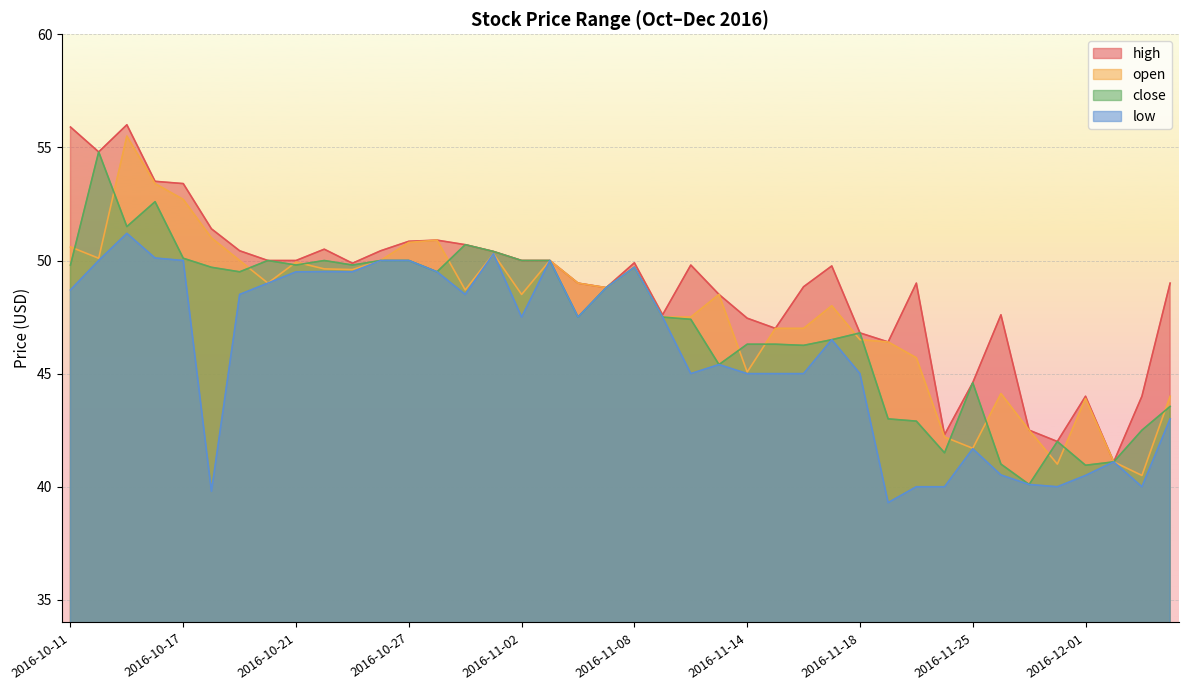

List the labels in order of open value, largest first.

2016-10-13, 2016-10-14, 2016-10-17, 2016-10-18, 2016-10-28, 2016-10-27, 2016-10-11, 2016-11-01, 2016-10-12, 2016-10-19, 2016-10-26, 2016-11-03, 2016-10-21, 2016-11-08, 2016-10-24, 2016-10-25, 2016-10-20, 2016-11-04, 2016-11-07, 2016-10-31, 2016-11-02, 2016-11-11, 2016-11-17, 2016-11-09, 2016-11-10, 2016-11-15, 2016-11-16, 2016-11-18, 2016-11-21, 2016-11-22, 2016-11-14, 2016-11-28, 2016-12-06, 2016-12-01, 2016-11-29, 2016-11-23, 2016-11-25, 2016-12-02, 2016-11-30, 2016-12-05